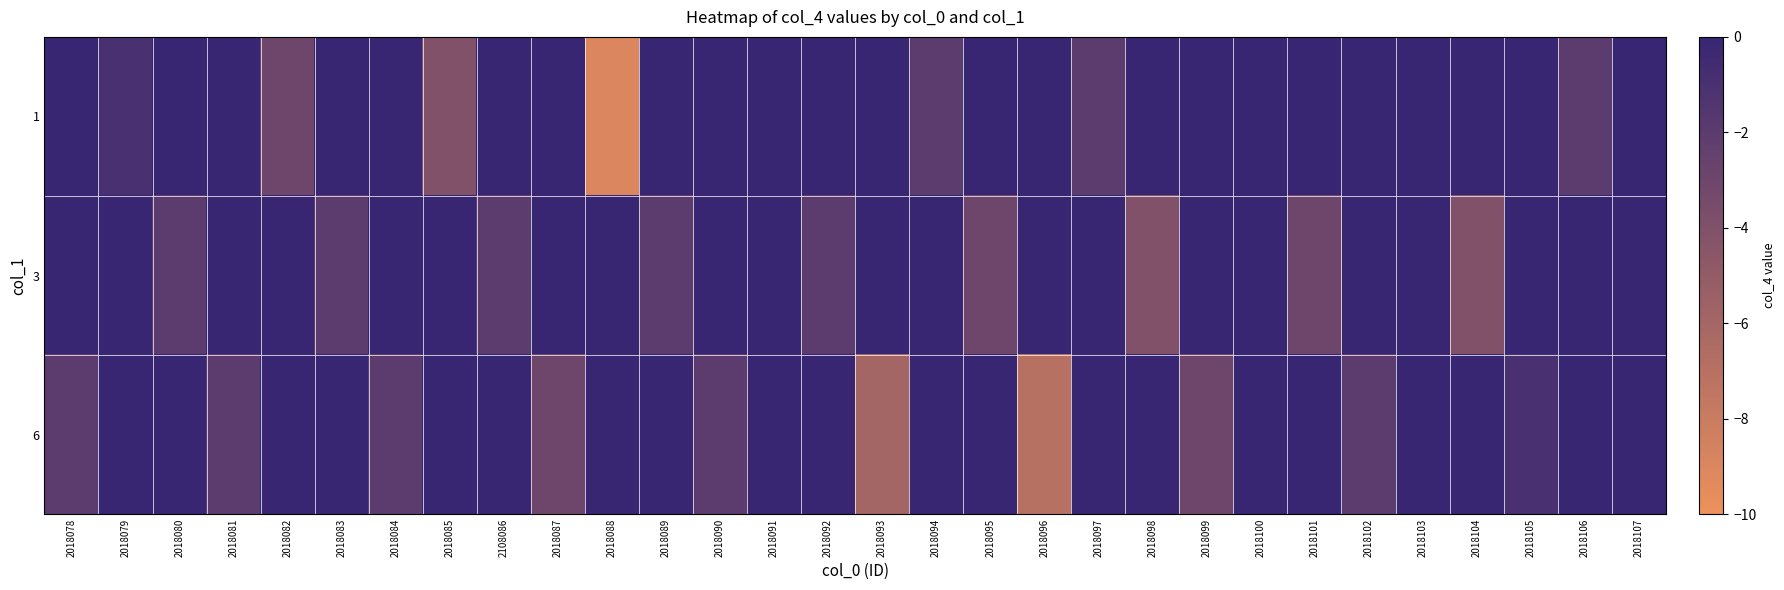

Which has a higher value, 2018090 or 2018079?

2018090